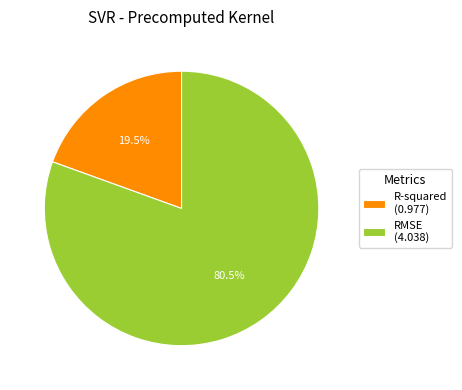

To the nearest percent, what is the difference between the R-squared and RMSE slice percentages?

61%